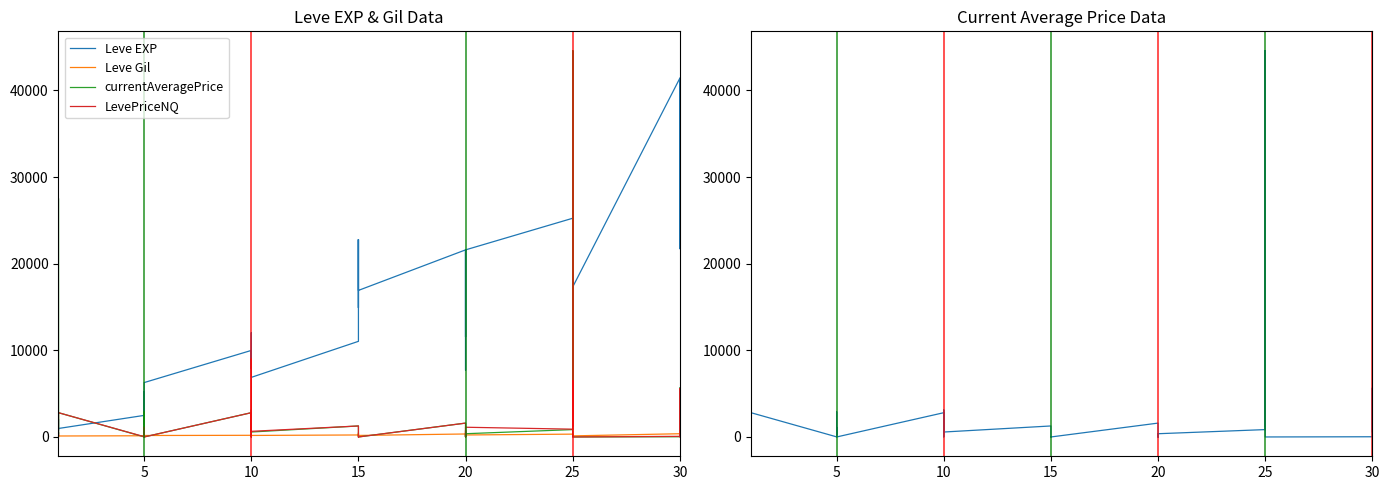

Between 27 and 25, which is larger?

27